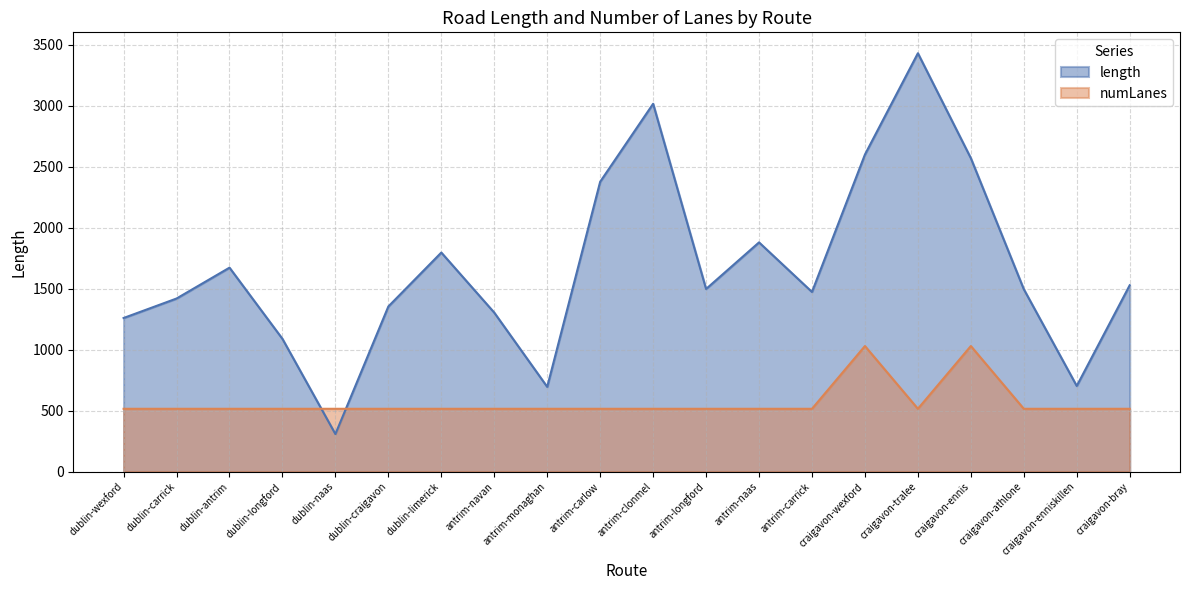

What is the highest value of the numLanes series?

1029.3